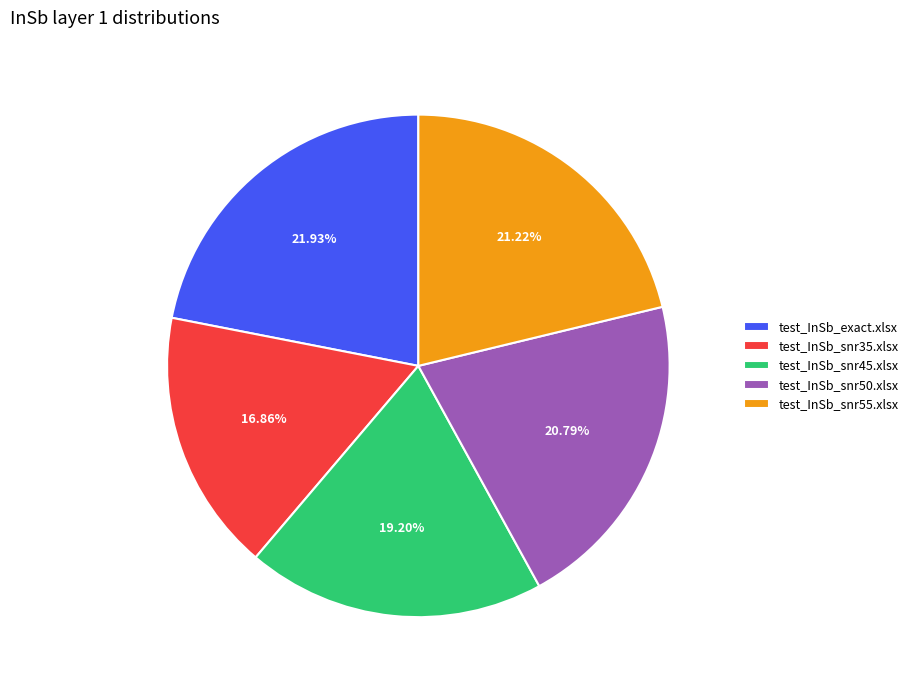

Approximately how many times larger is the value at test_InSb_snr35.xlsx compared to test_InSb_snr50.xlsx?

0.8